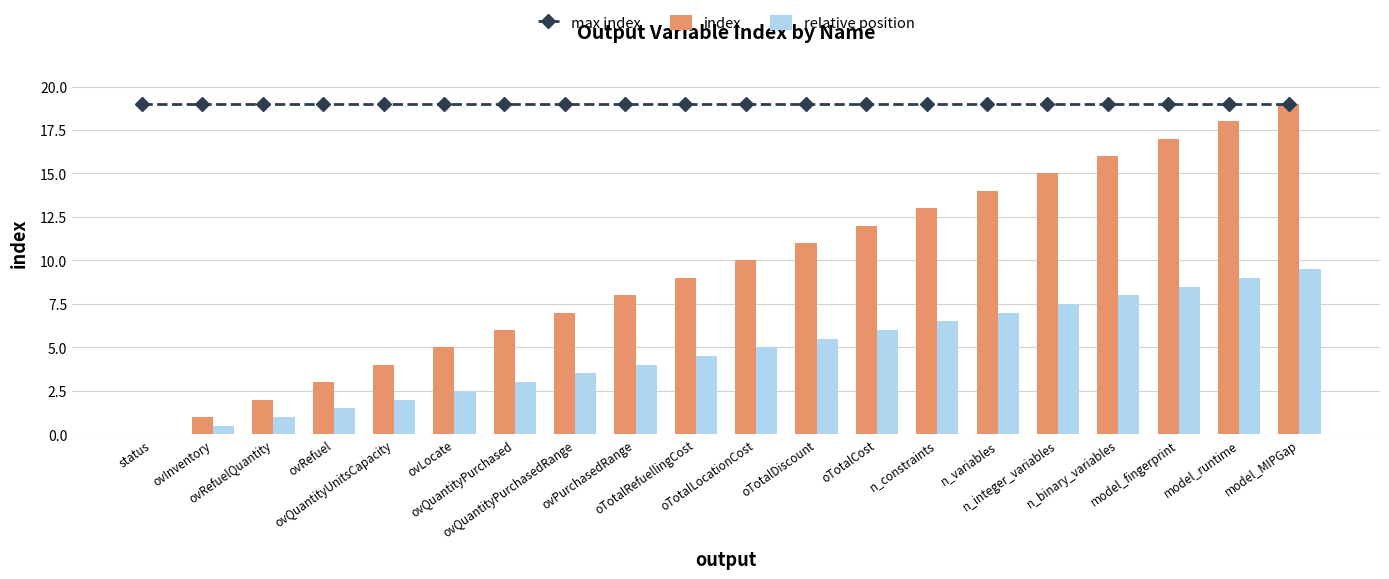

Is it true that max index equals 19.0 at ovQuantityUnitsCapacity?

True